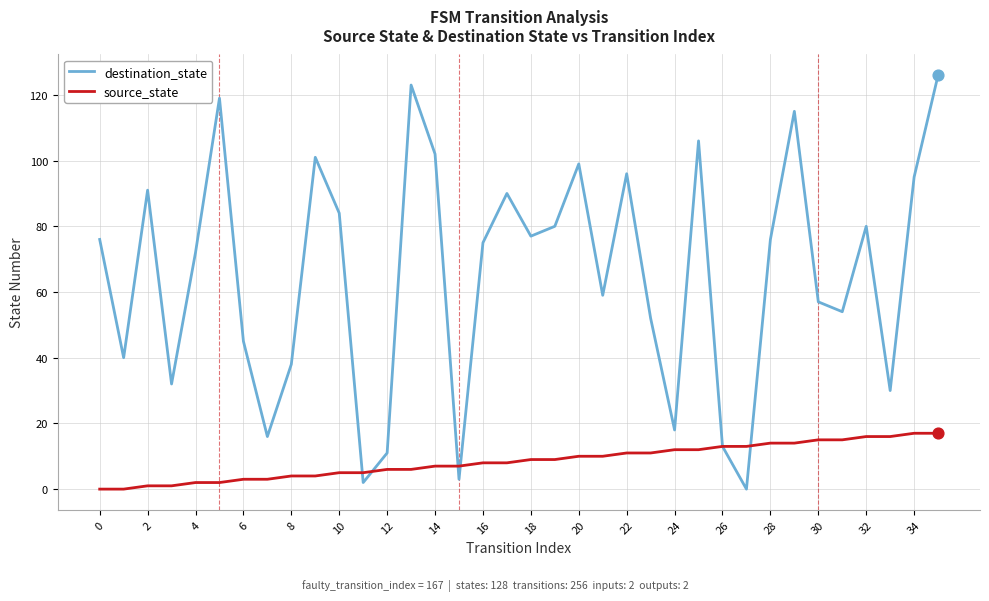

Which series has the largest total across all categories?

destination_state